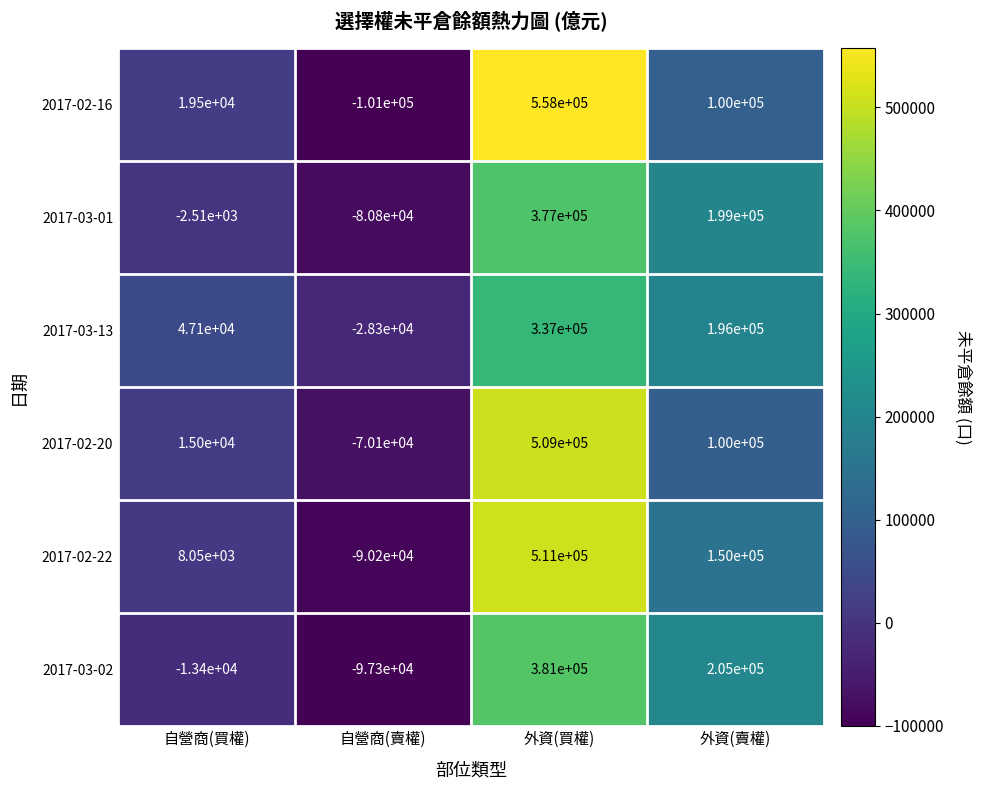

Which series has the largest range (max minus min)?

2017-02-16